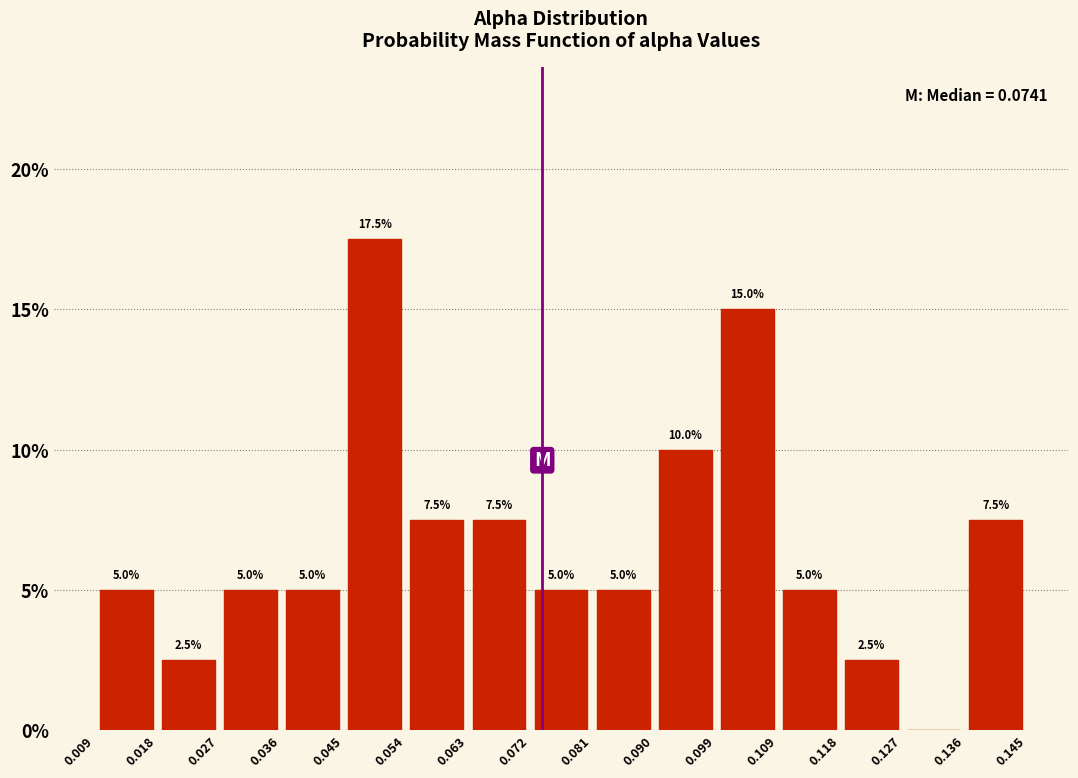

Which range on the x-axis has the tallest bar?

0.045 to 0.054